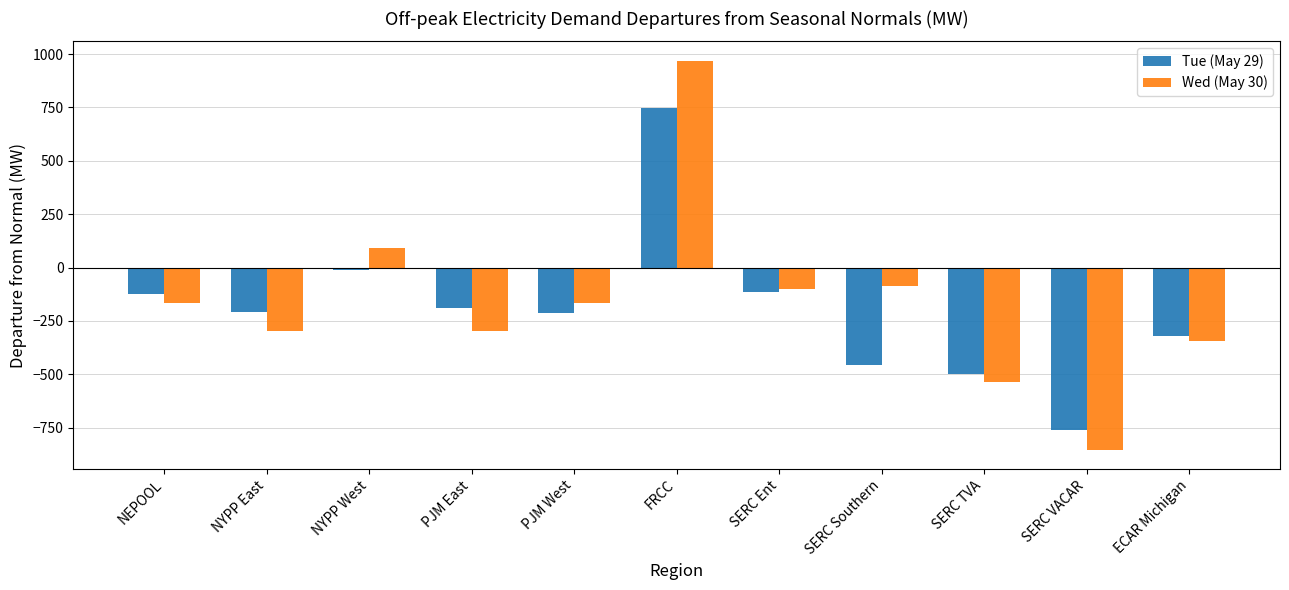

What is the approximate value of Wed (May 30) at PJM West?

-165.4